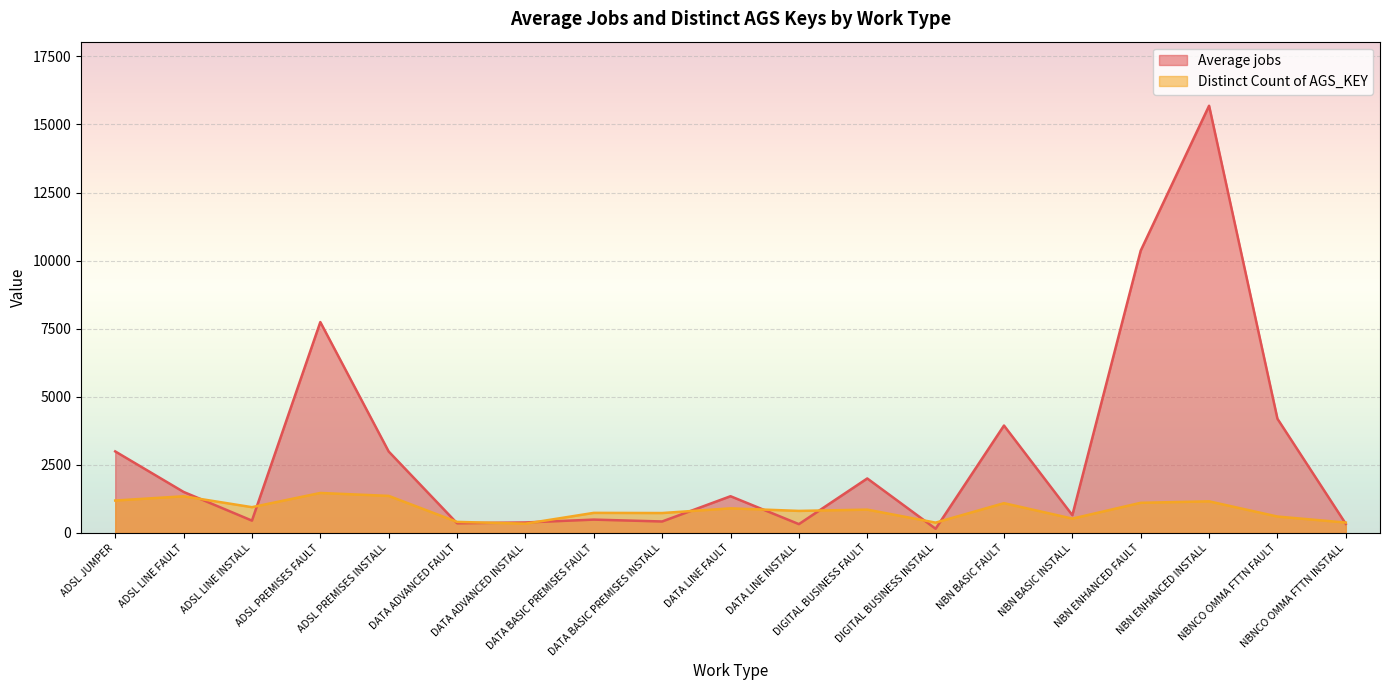

Does the chart display data point markers on the line(s)?

No